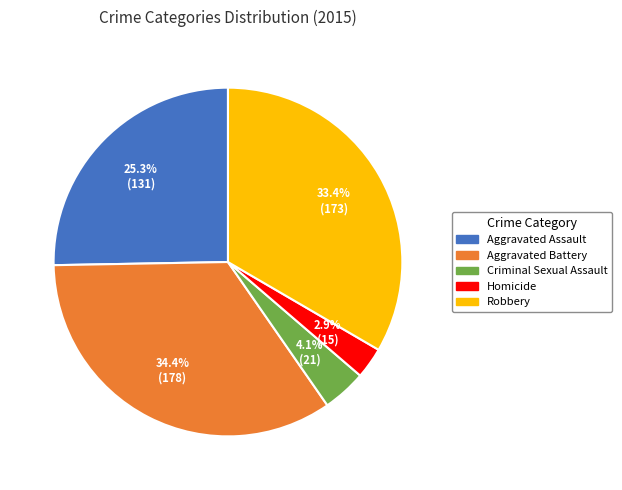

Rank the categories by value from highest to lowest.

Aggravated Battery, Robbery, Aggravated Assault, Criminal Sexual Assault, Homicide